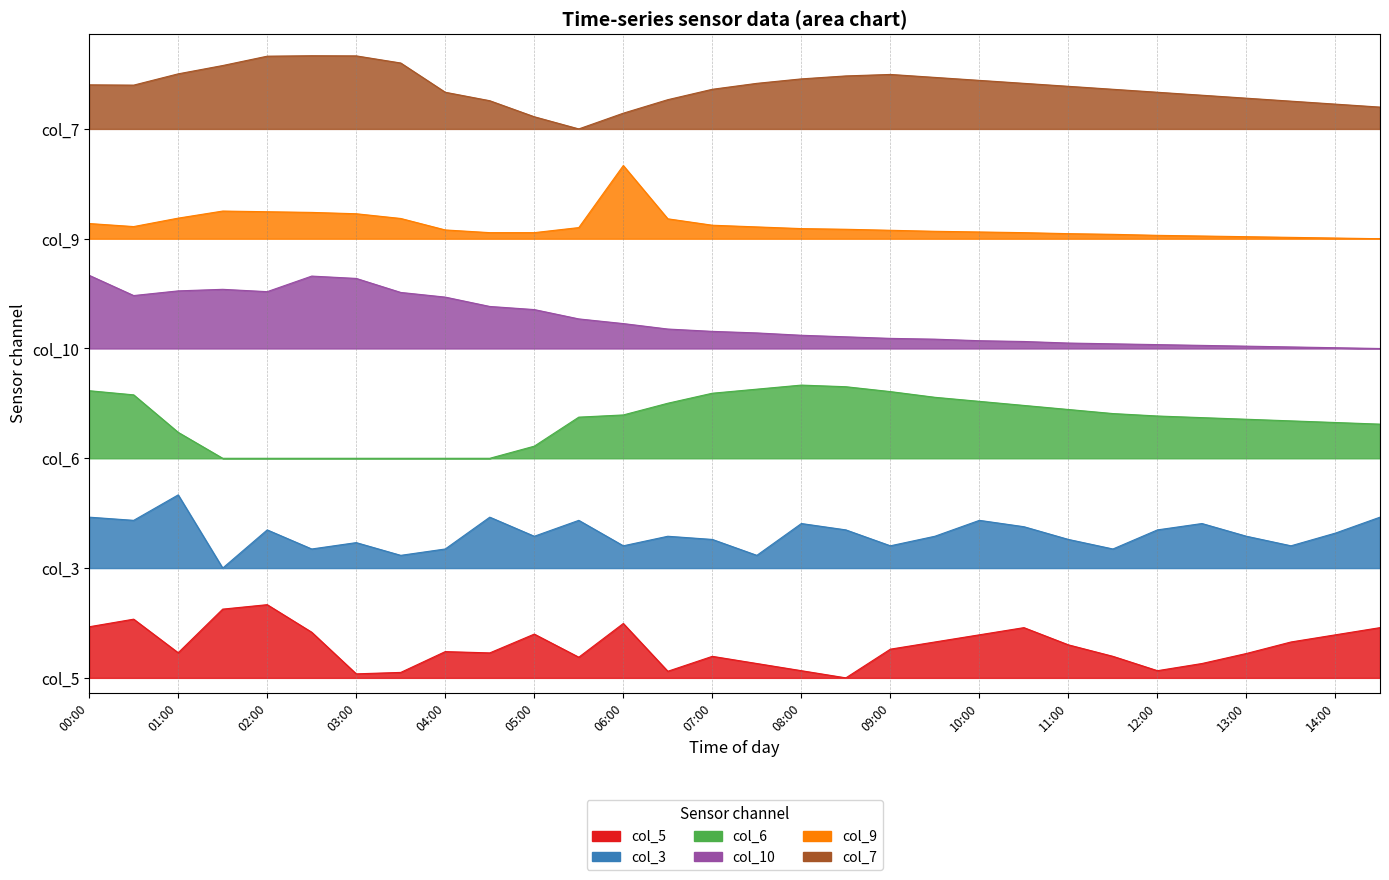

What is the sum of the col_6 values at 04:00 and 13:00?

6.5